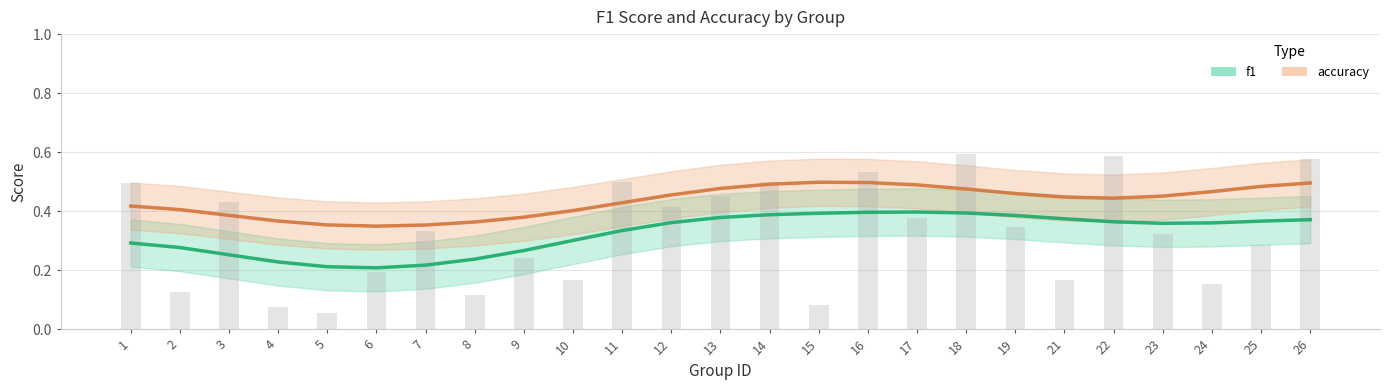

Which series changed the most between 21 and 23?

f1